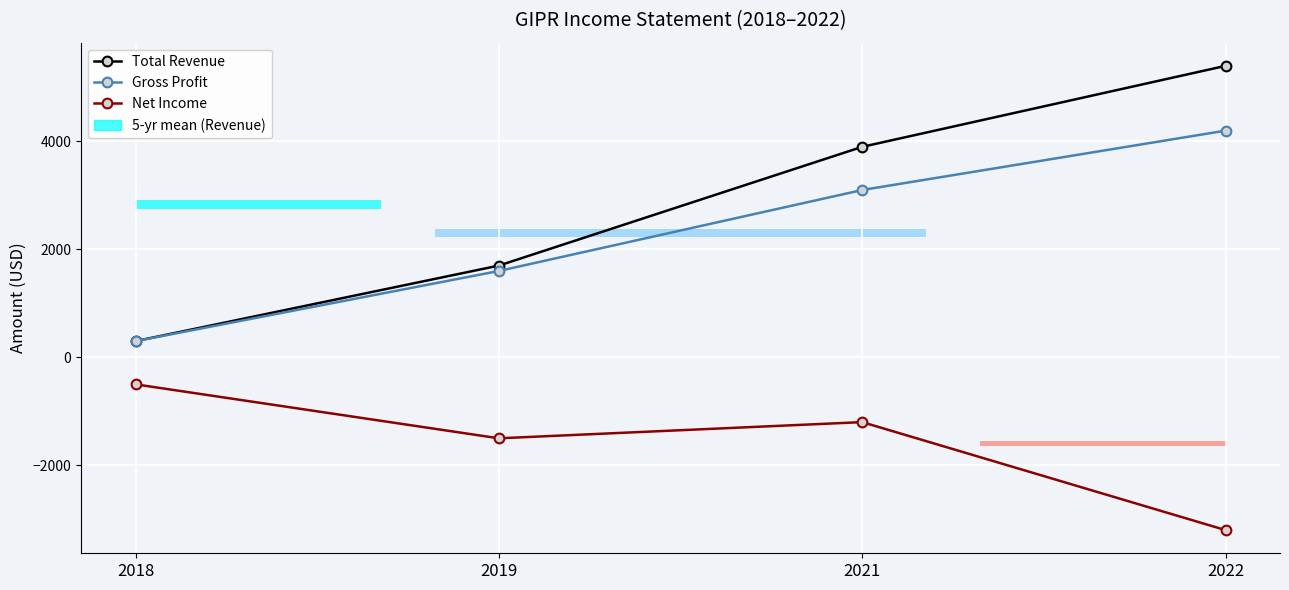

Which label corresponds to the smallest value in the chart?

2022